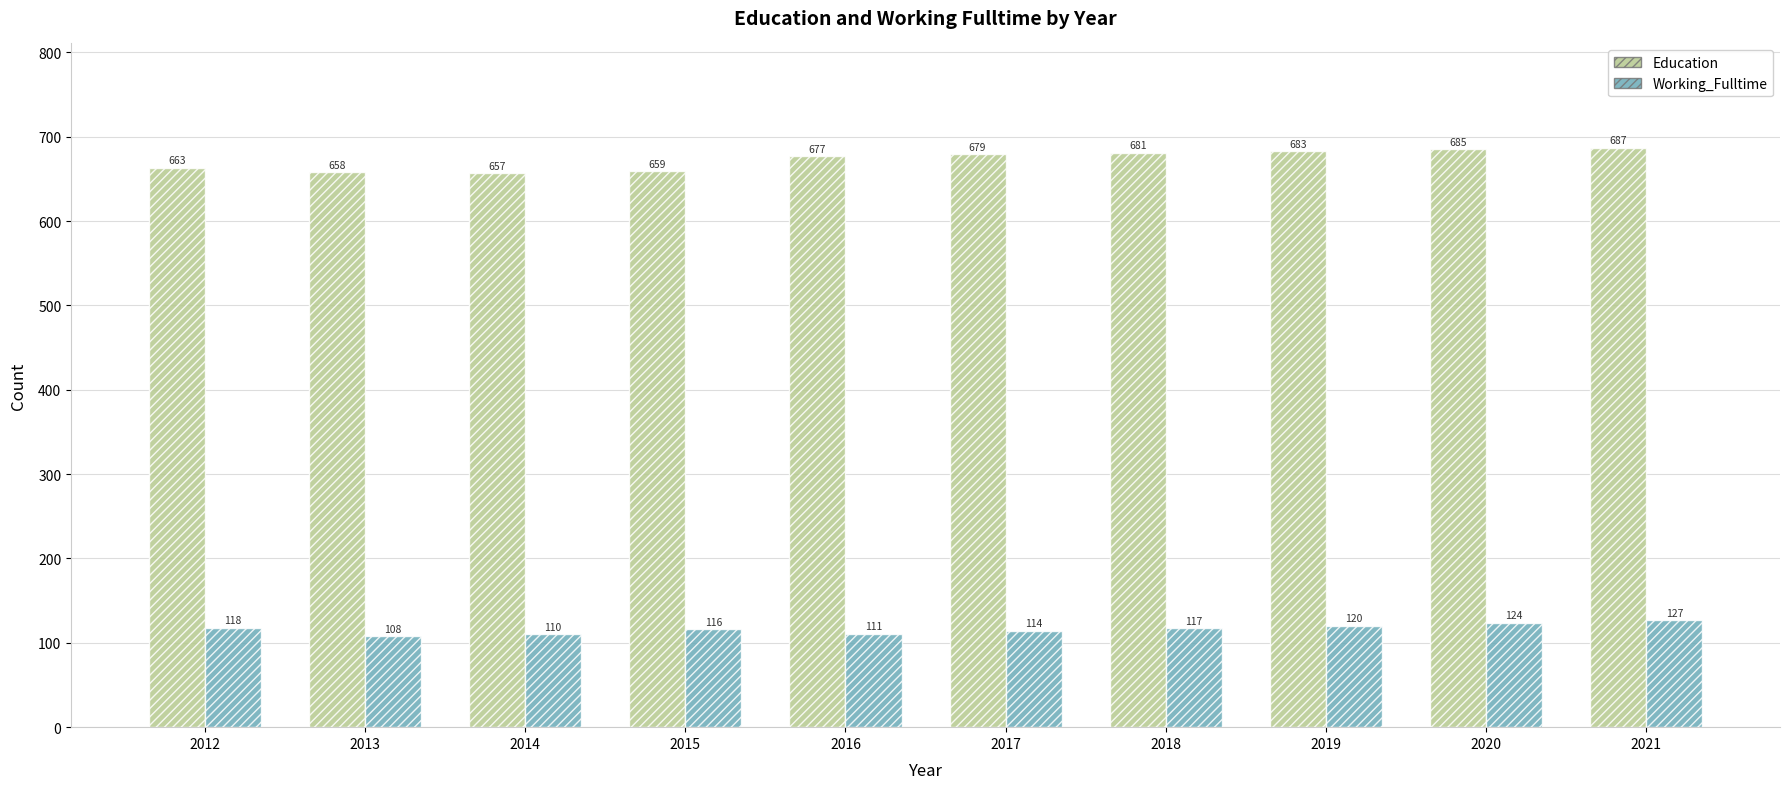

What is the difference between the Working_Fulltime values at 2019 and 2017?

6